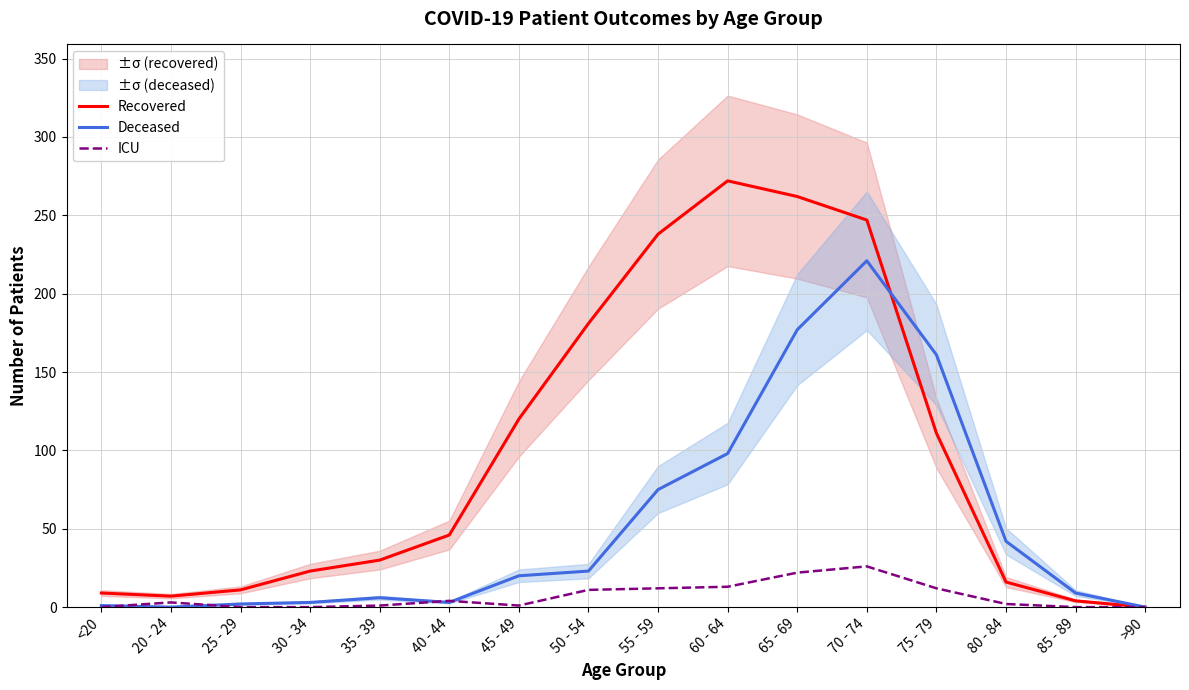

What is the label of the 9th point from the left?

55 - 59